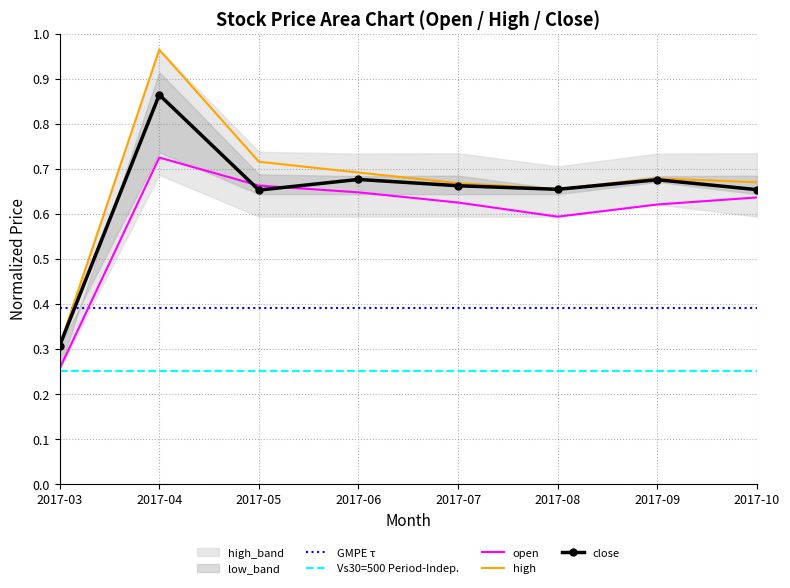

What is the spread (max minus min) of values at 2017-09?

0.1